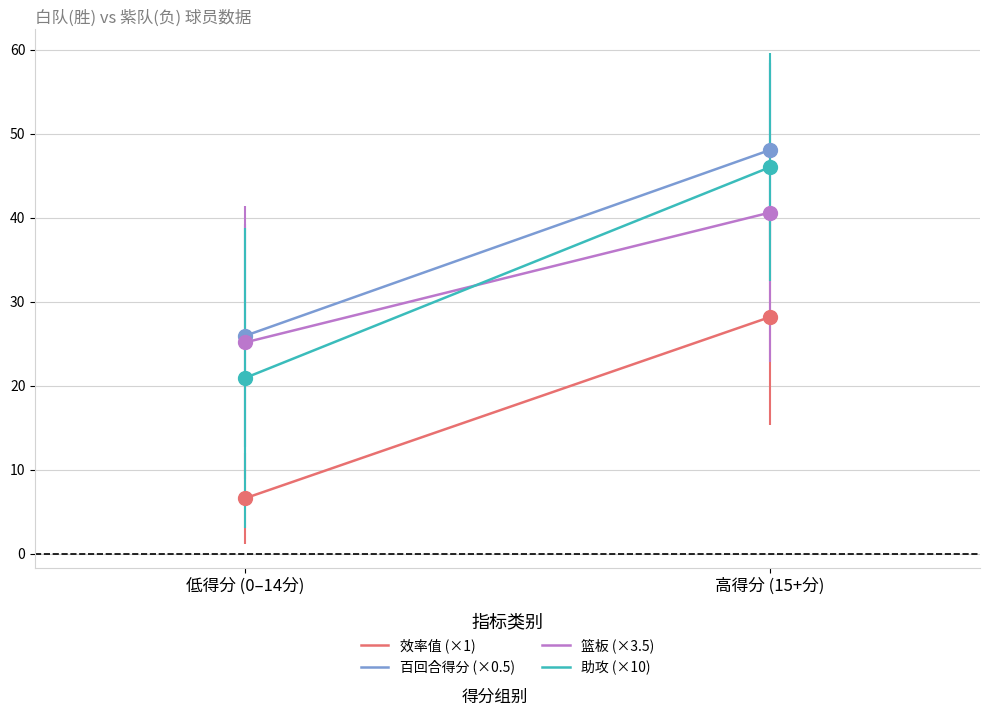

Read the 篮板 (×3.5) value at 低得分 (0–14分).

25.1